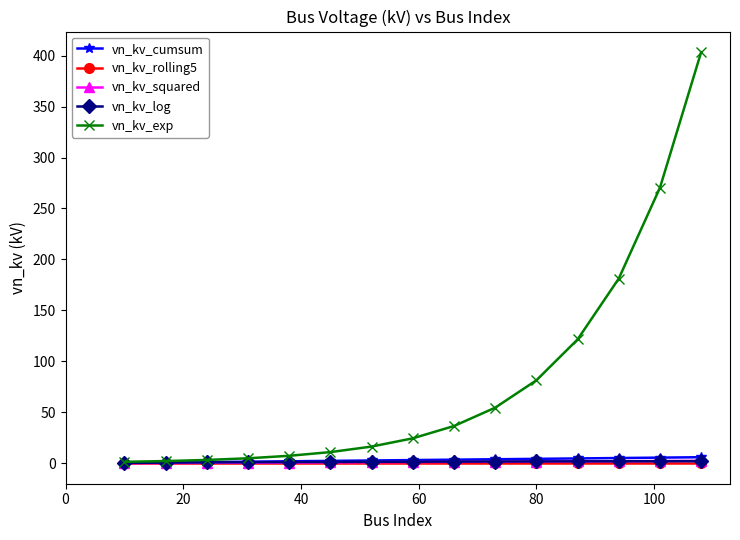

What are all the series names shown in the legend?

vn_kv_cumsum, vn_kv_rolling5, vn_kv_squared, vn_kv_log, vn_kv_exp